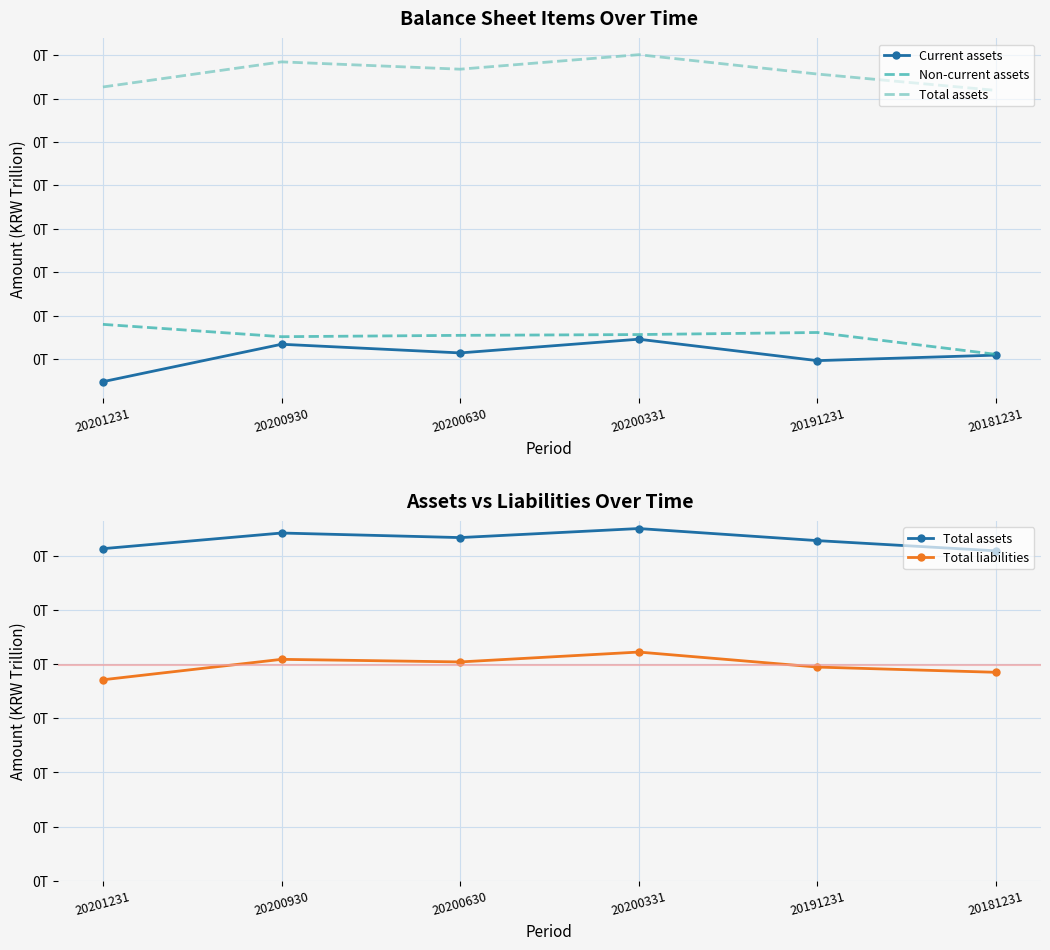

Is the value of Non-current assets at 20200630 greater than the value of Total liabilities at 20200630?

No